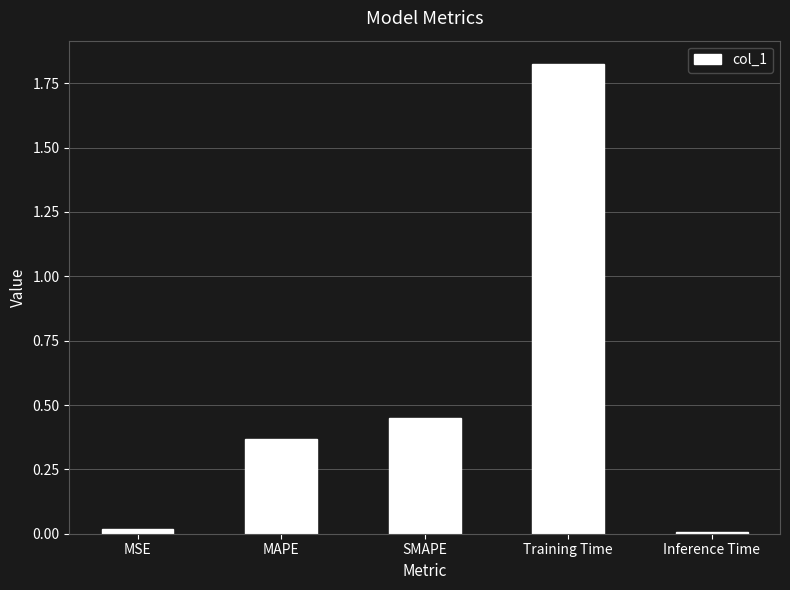

Which label corresponds to the largest value in the chart?

Training Time